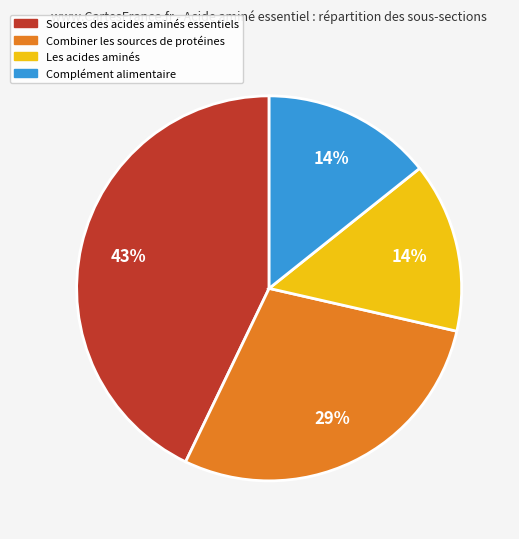

Which slice is the largest?

Sources des acides aminés essentiels